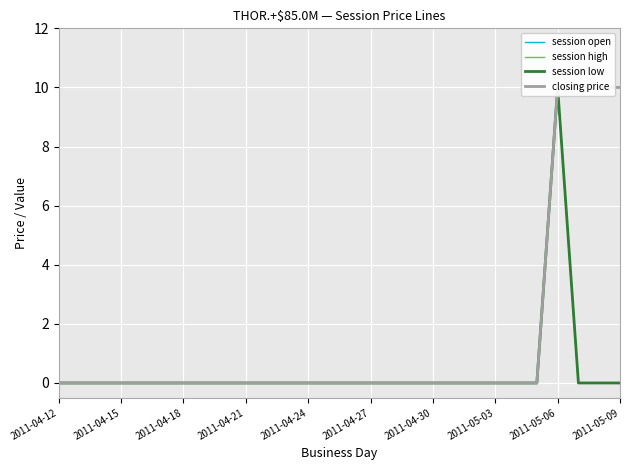

Which series has the largest total across all categories?

closing price